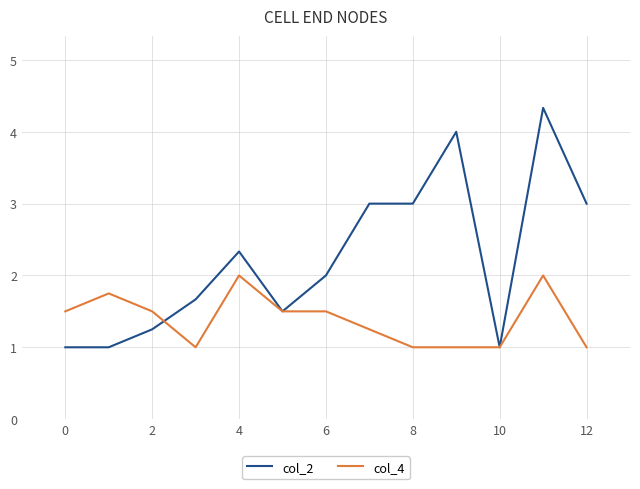

How many lines are shown in the chart?

2